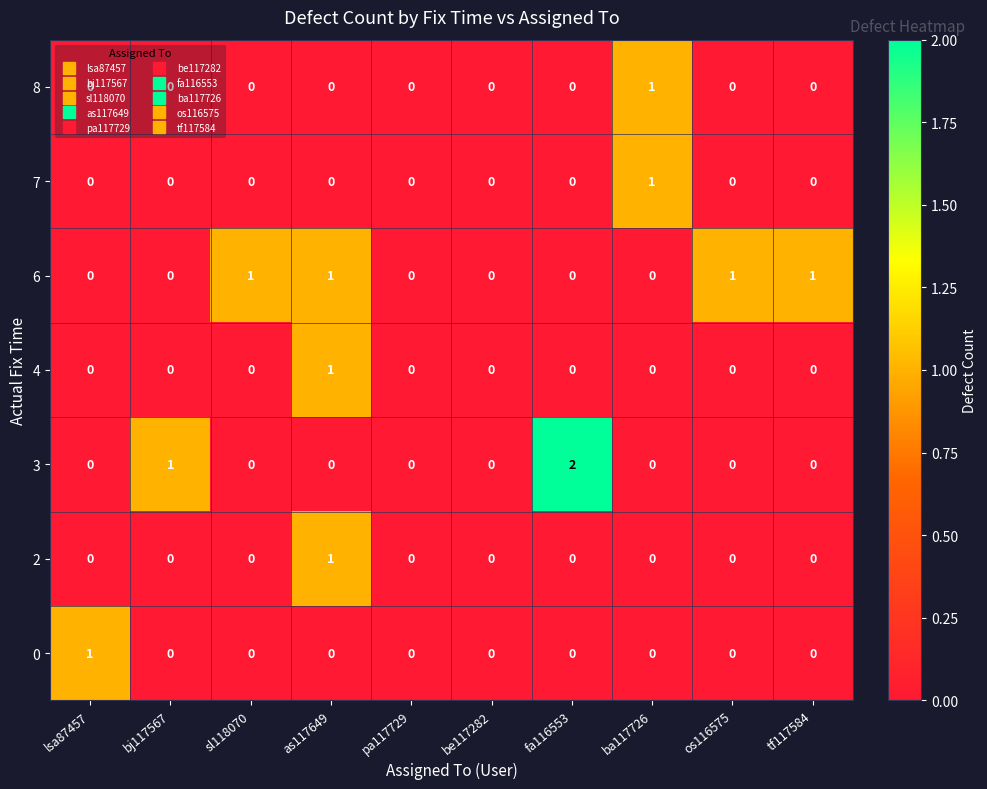

Is it true that 7 equals 0 at lsa87457?

True